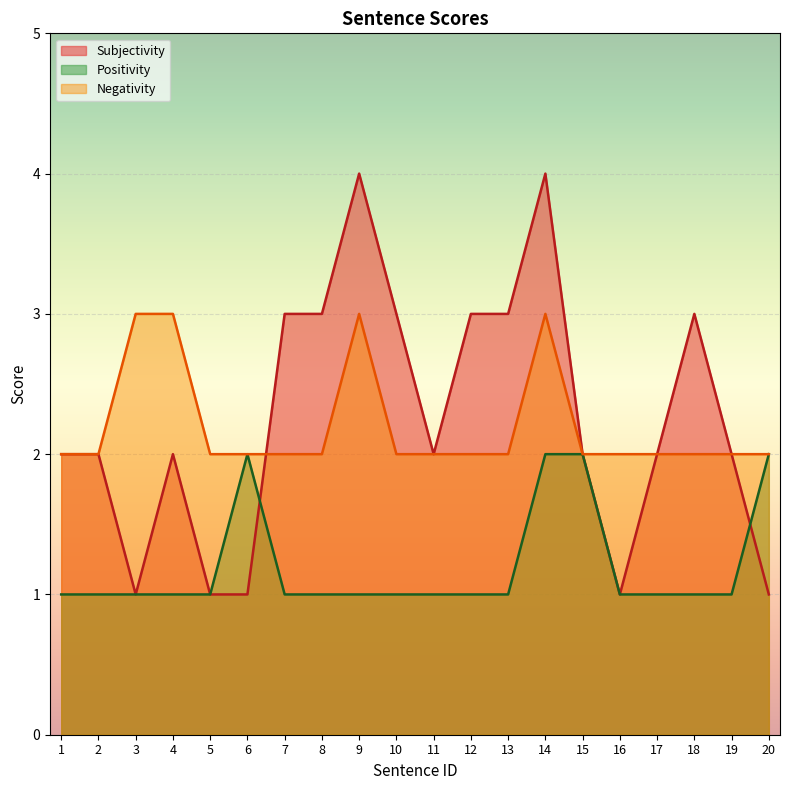

Count the number of data series in this chart.

3